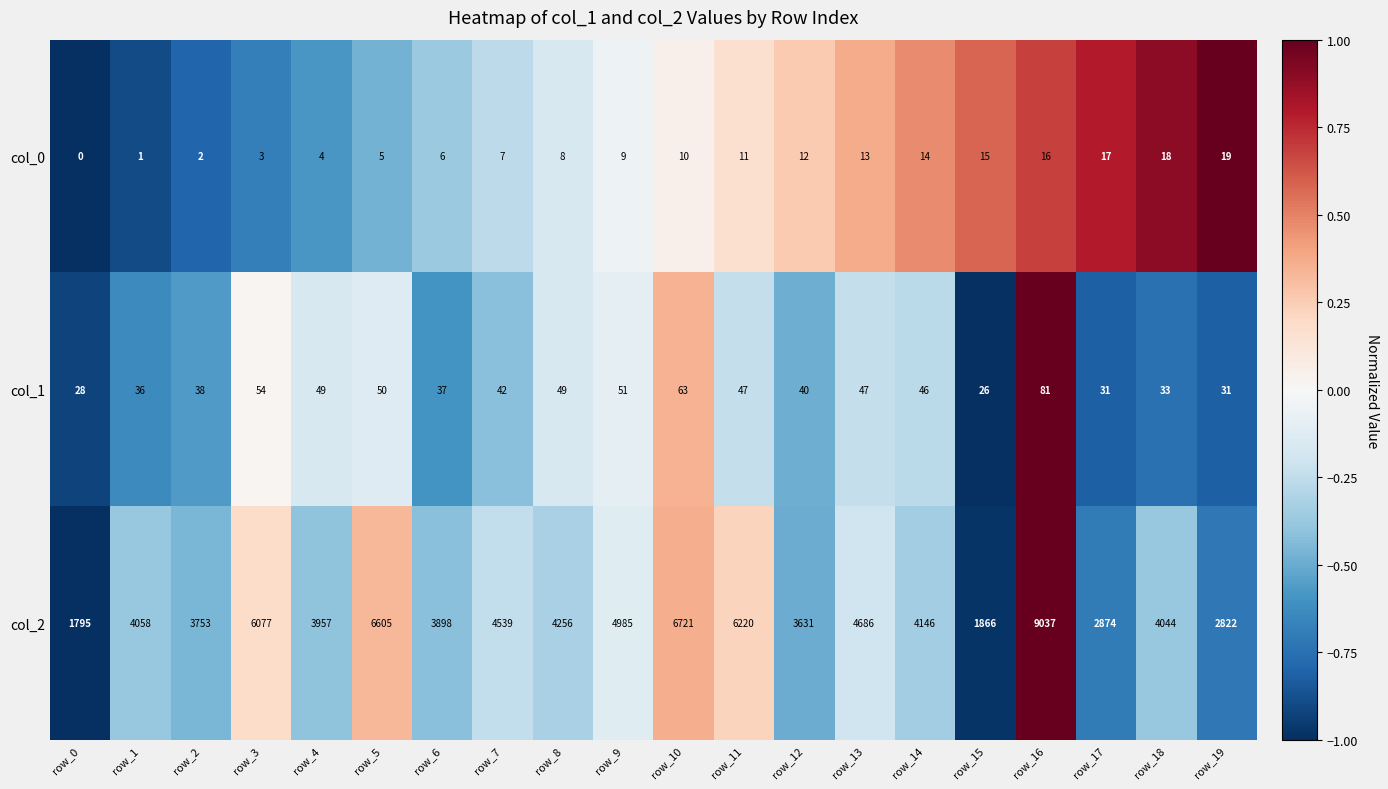

Where is col_2 nearest to the value 5416?

row_9